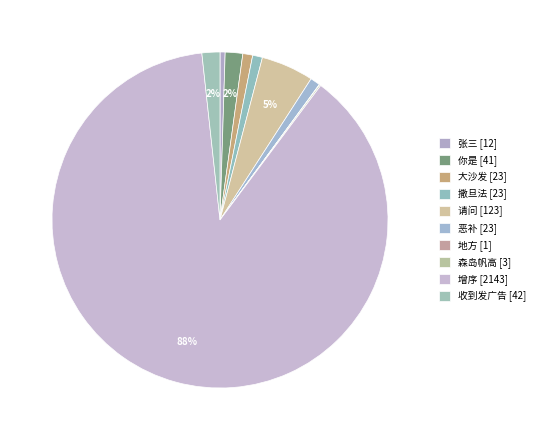

True or false: 你是 accounts for 13% of the total.

False